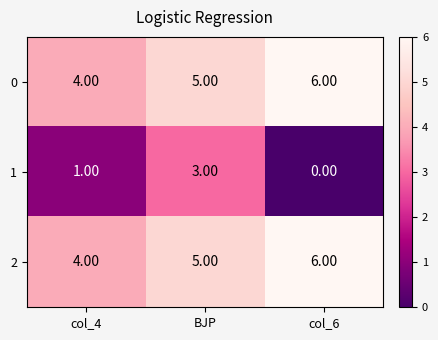

What is the spread (max minus min) of values at col_6?

6